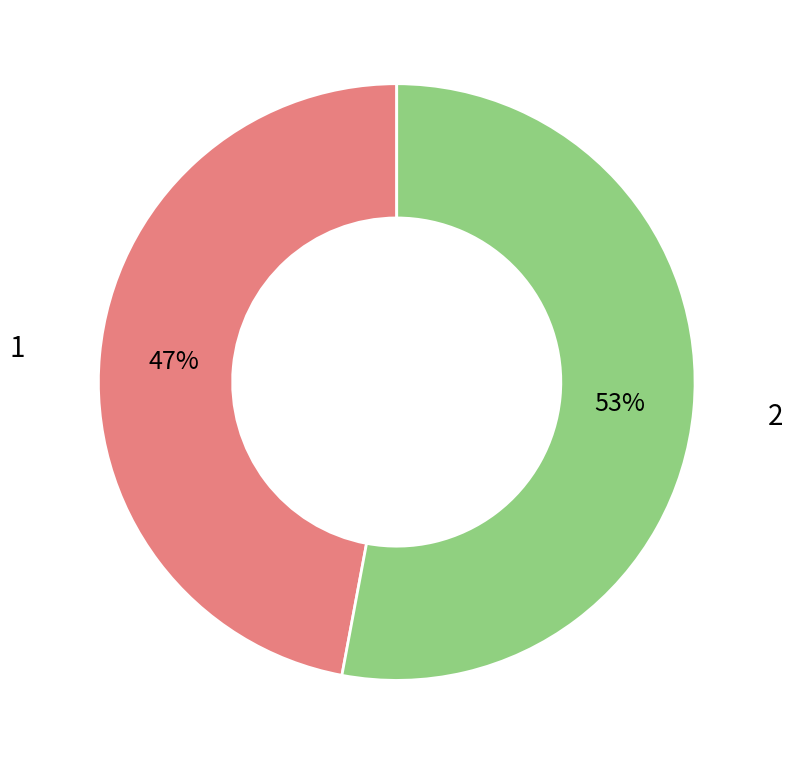

Count the number of slices in the pie.

2